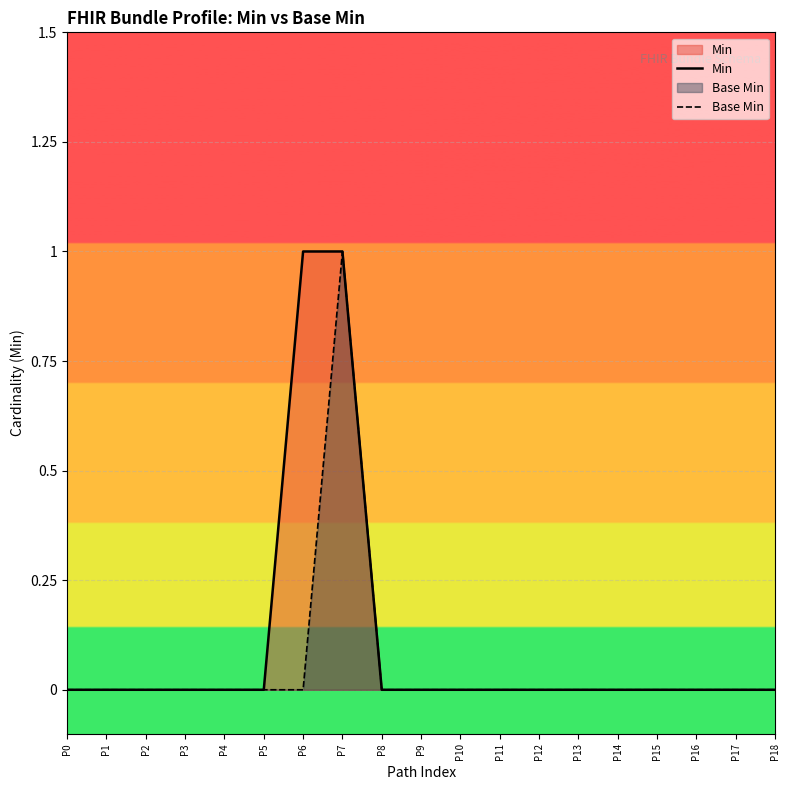

True or false: Base Min and Min cross at least once.

False